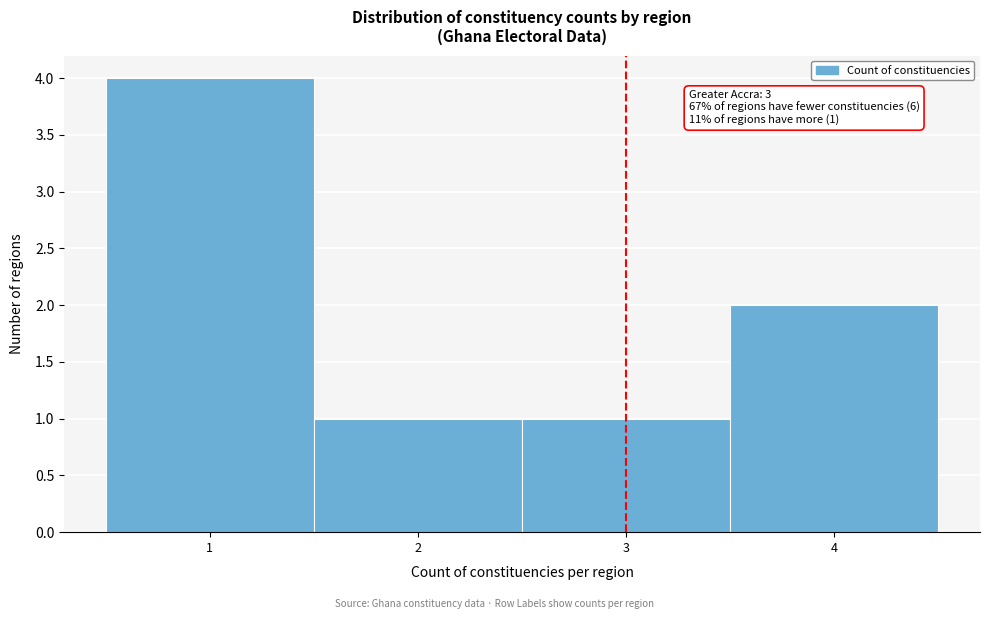

Over which range of the x-axis is the bar tallest?

0.5 to 1.5